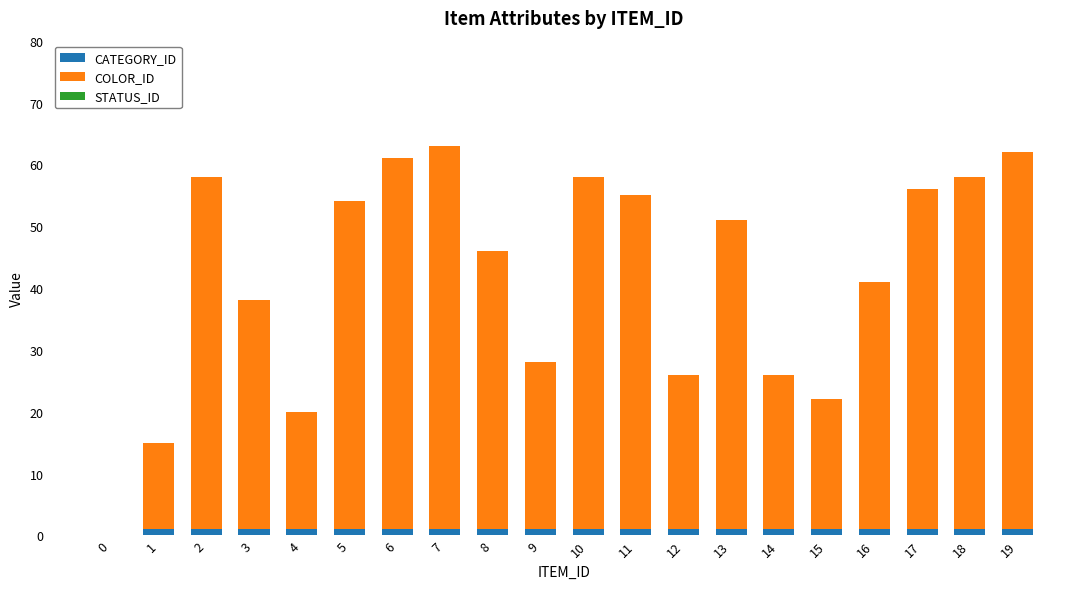

Is it true that CATEGORY_ID equals 1 at 3?

True